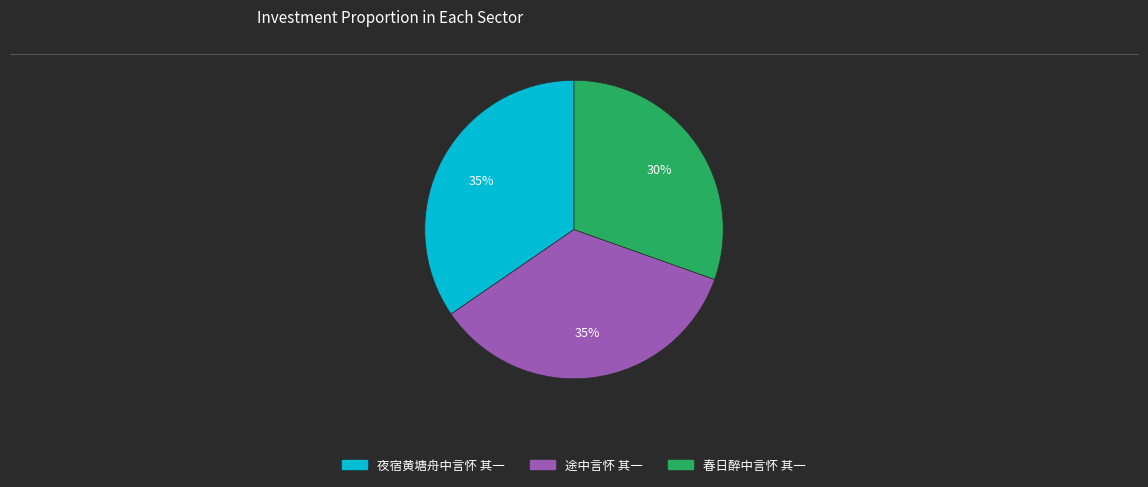

What is the smallest slice in the pie chart?

春日醉中言怀 其一